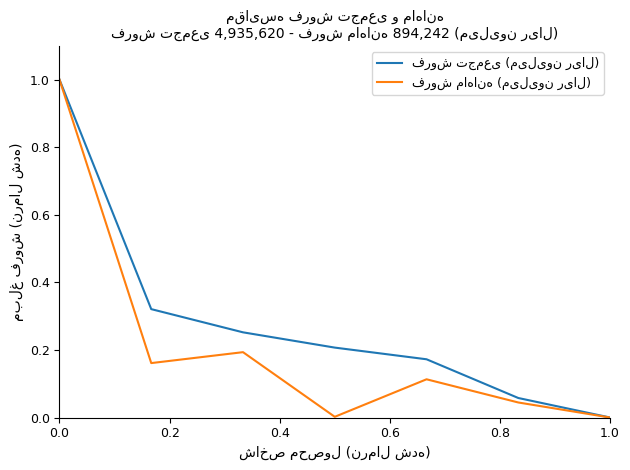

What is the greatest value displayed?

1.0